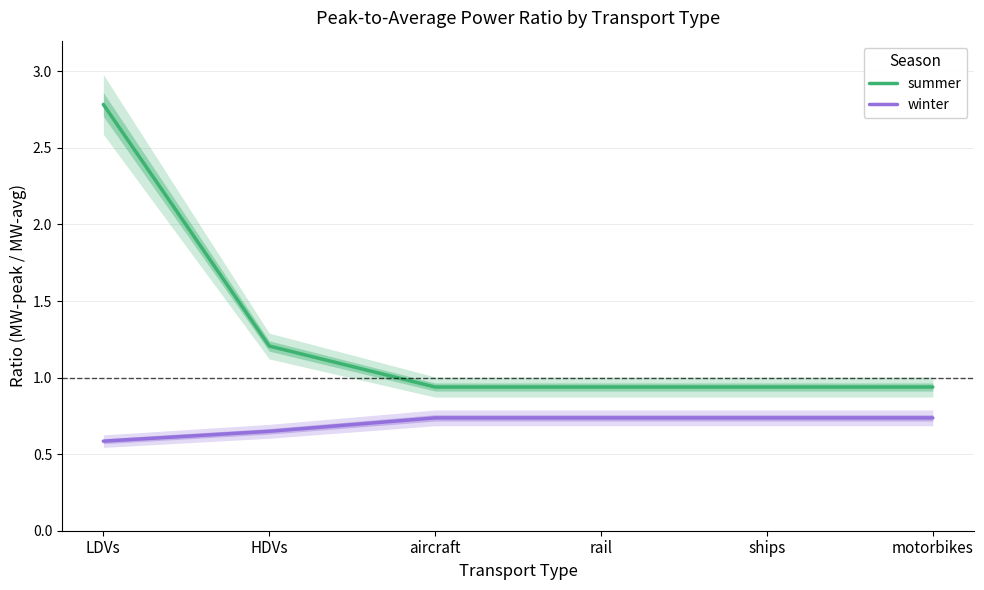

Count the number of data series in this chart.

2